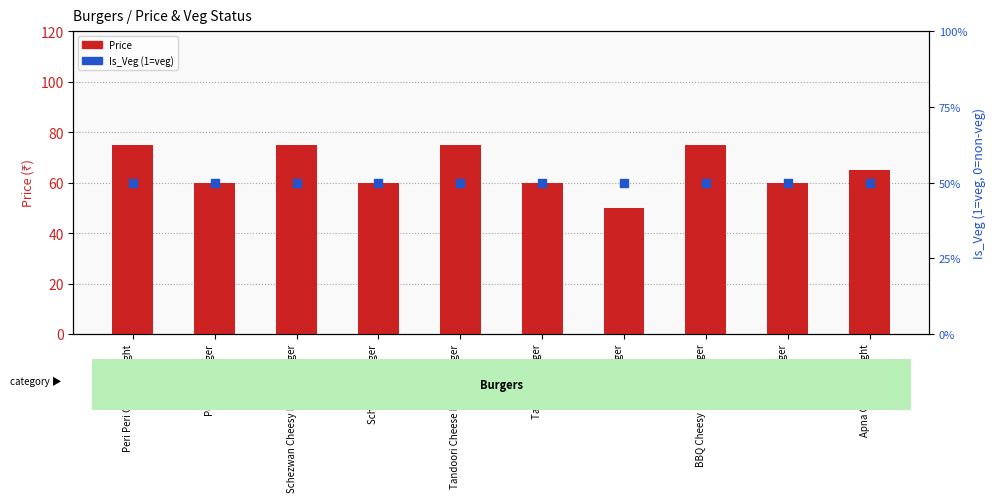

At which category is the sum across all series the highest?

Peri Peri Cheesy Delight